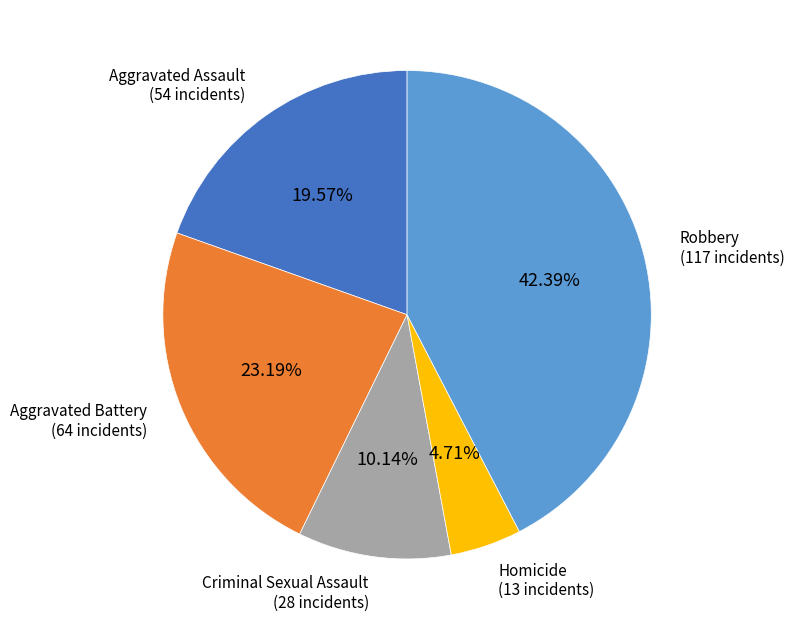

The Homicide slice represents 5% of the pie. True or false?

True